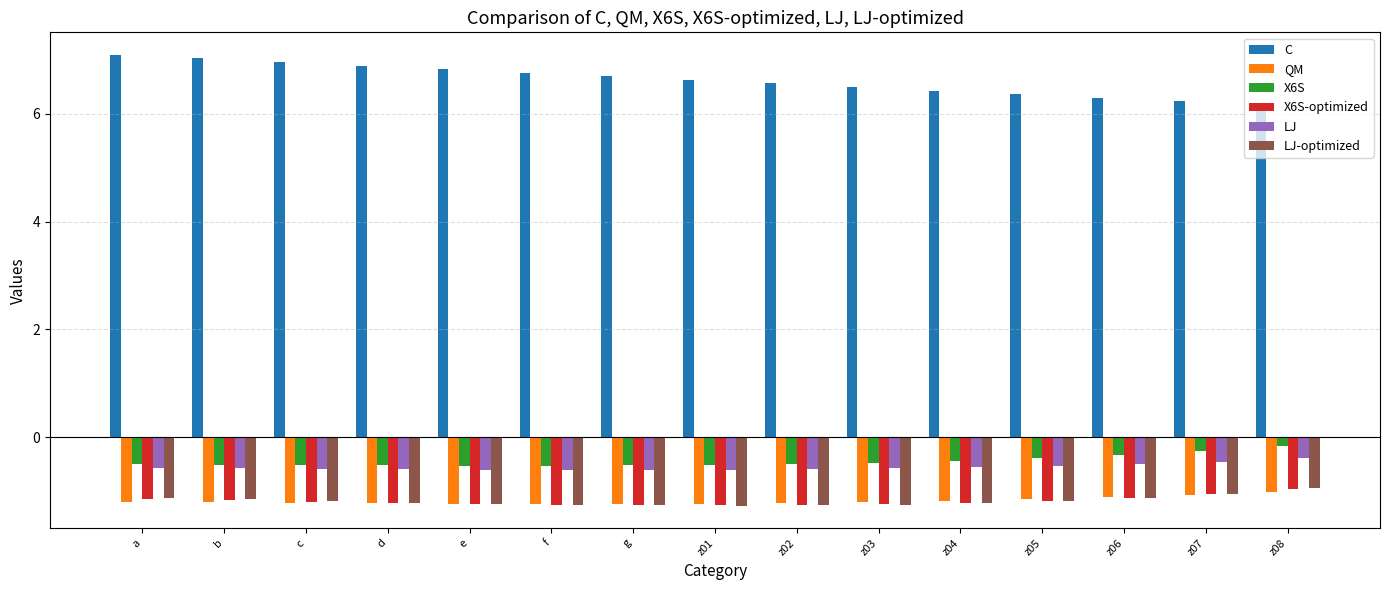

Which series has the largest total across all categories?

C